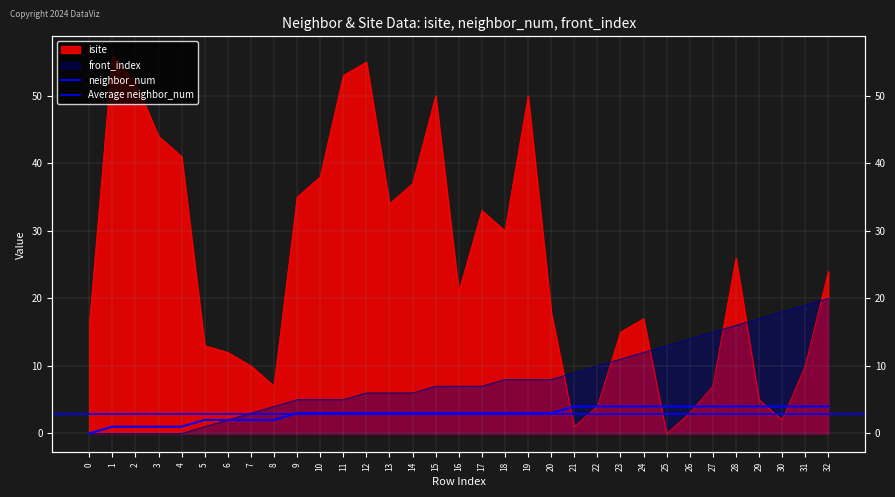

At 22, list the series in order from smallest to largest.

isite, neighbor_num, front_index